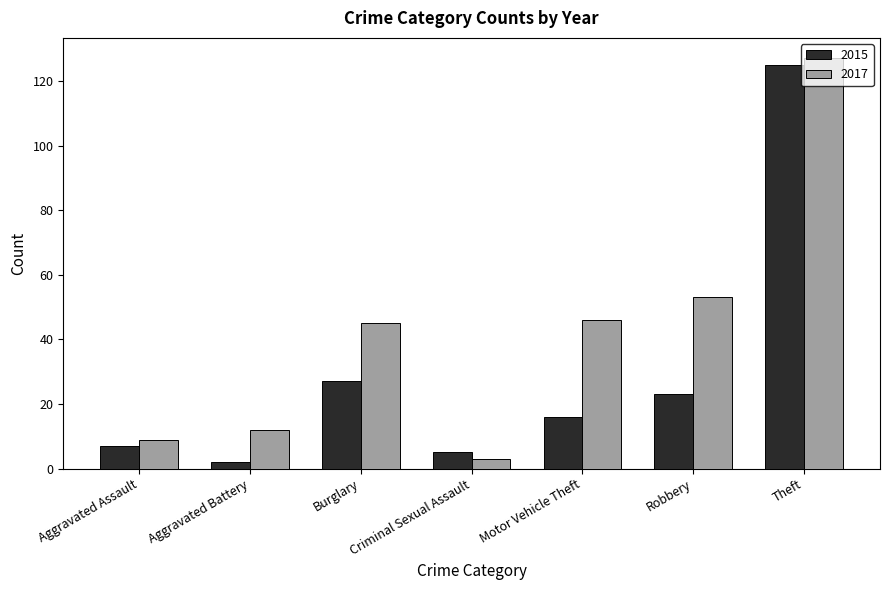

How many groups of bars are there?

7